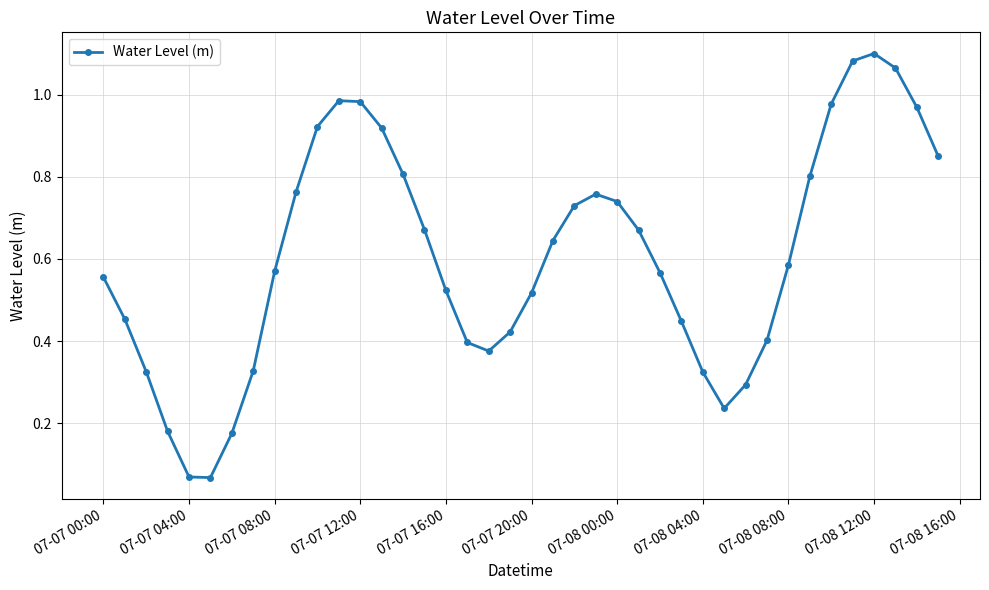

How many lines are shown in the chart?

1